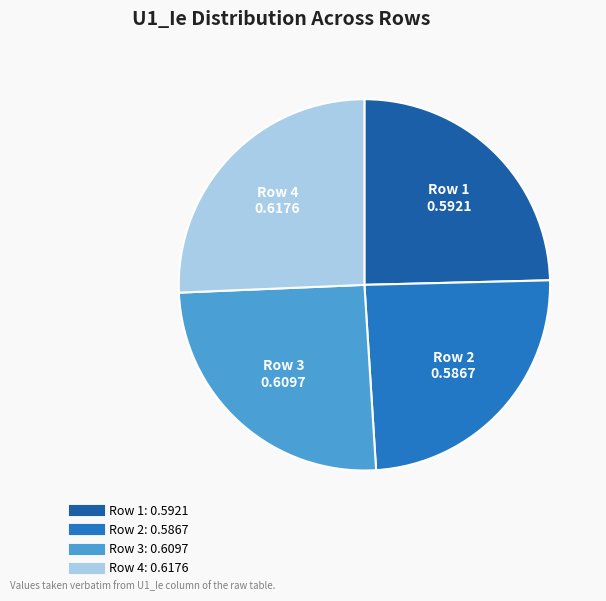

What is the largest slice in the pie chart?

4